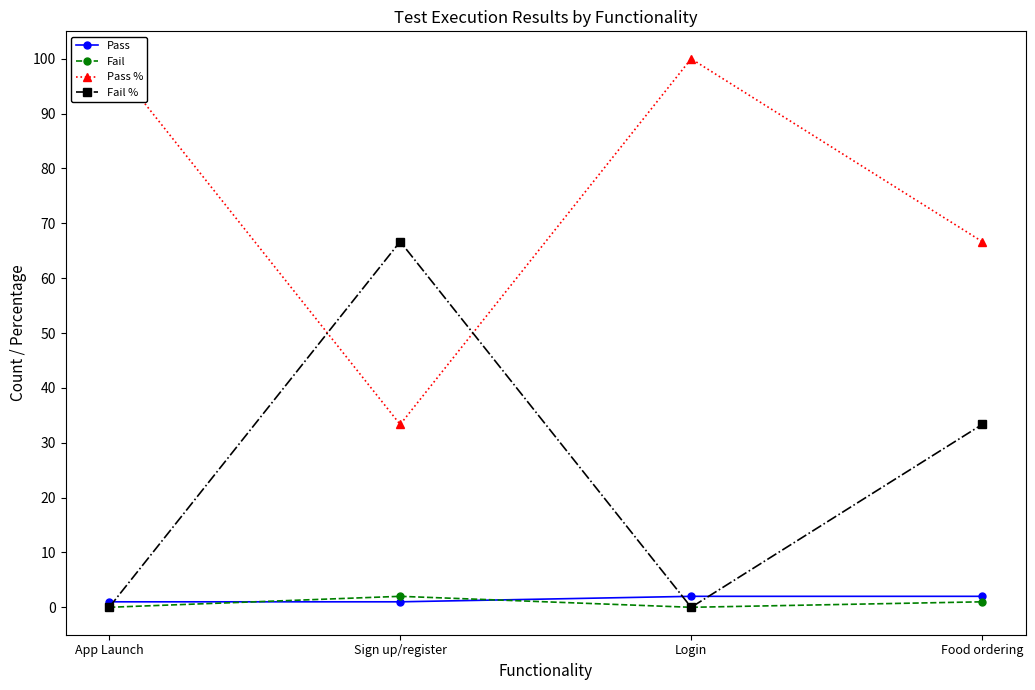

List the labels in order of Fail value, largest first.

Sign up/register, Food ordering, App Launch, Login